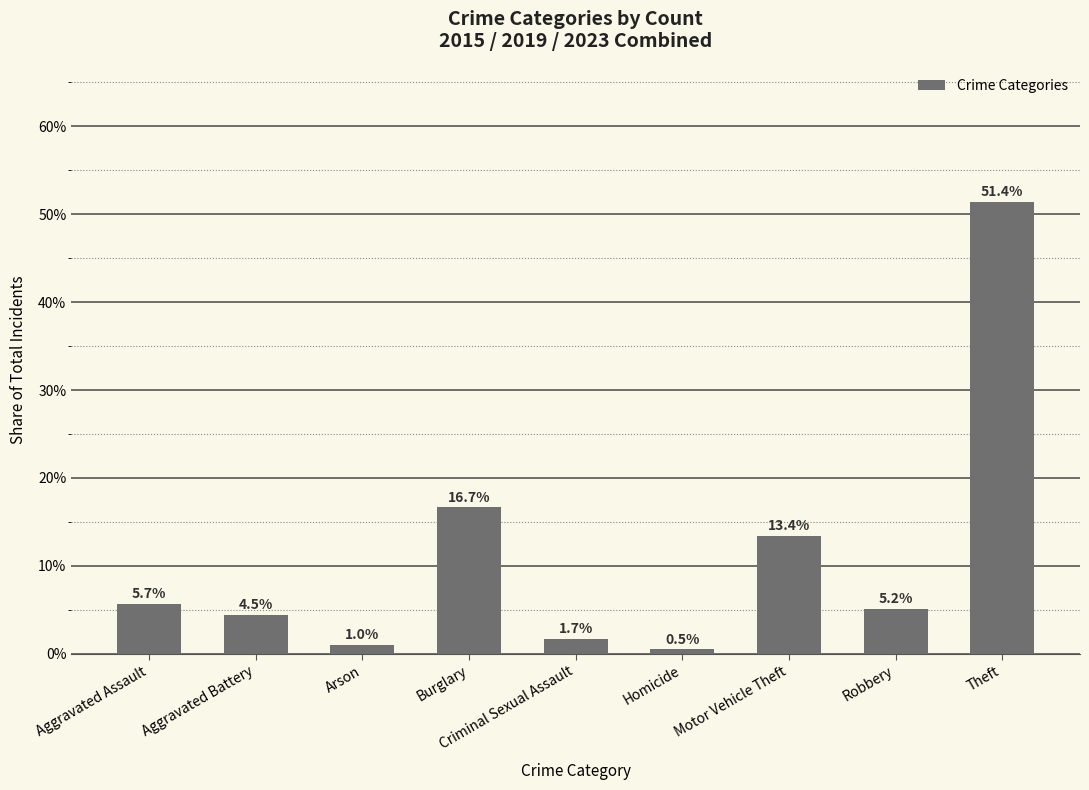

Where is the data nearest to the value 0?

Homicide